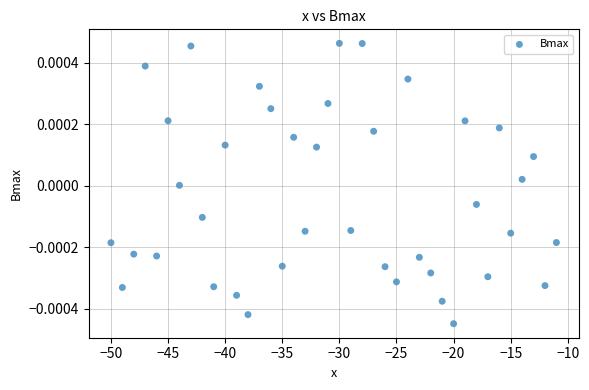

What is the range of X values (max minus min)?

39.0